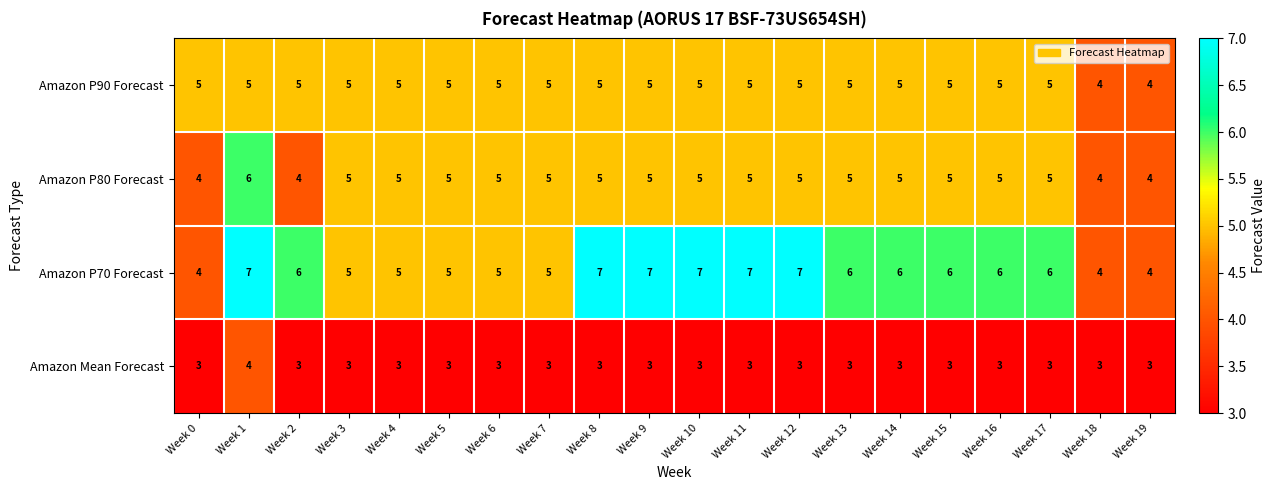

At which label does Amazon Mean Forecast reach its peak?

Week 1